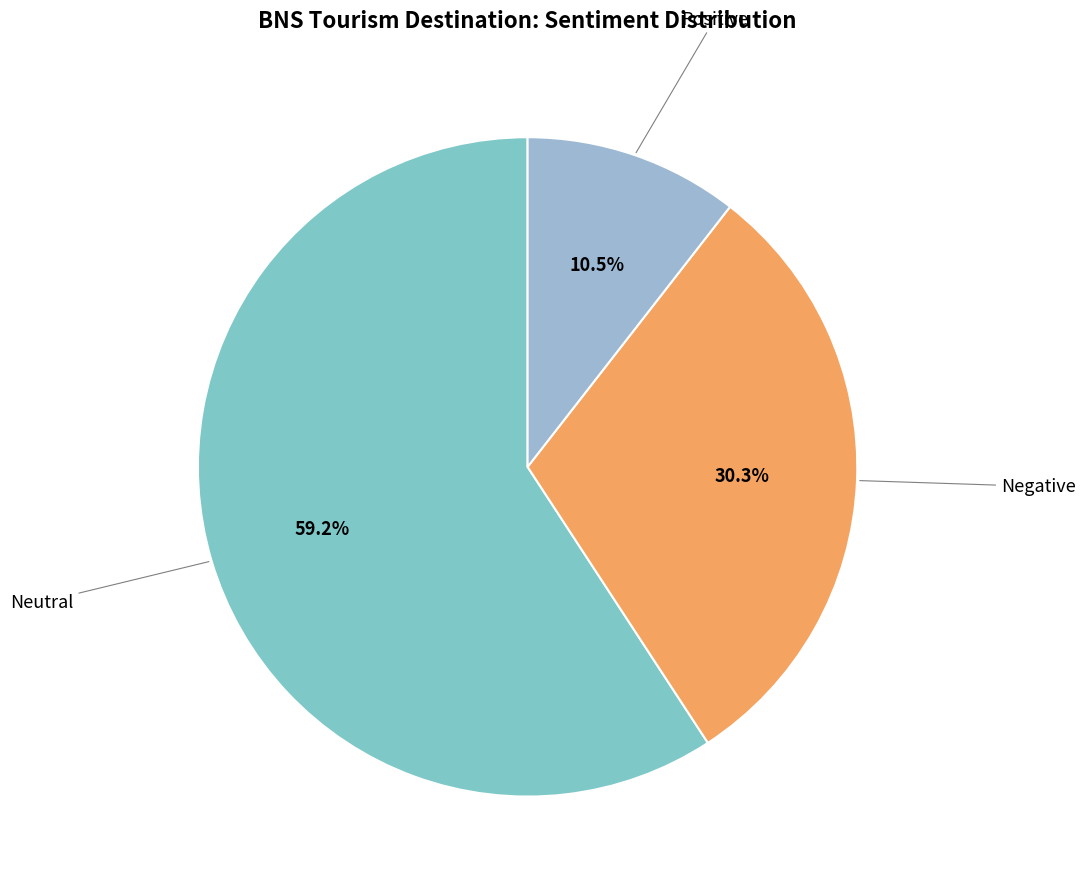

How many slices are in this pie chart?

3